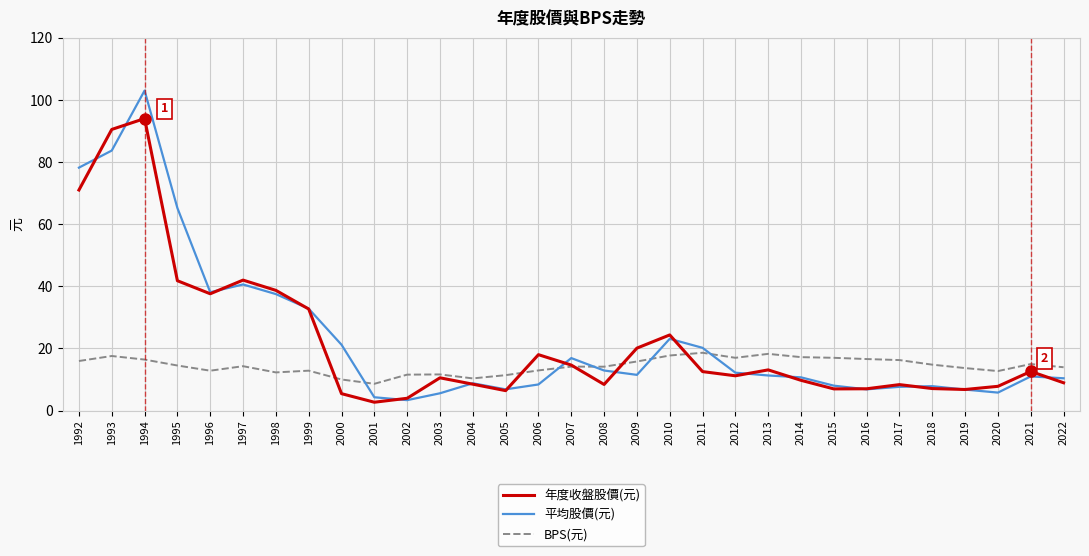

Is the value of 平均股價(元) at 2021 greater than the value of 年度收盤股價(元) at 2009?

No